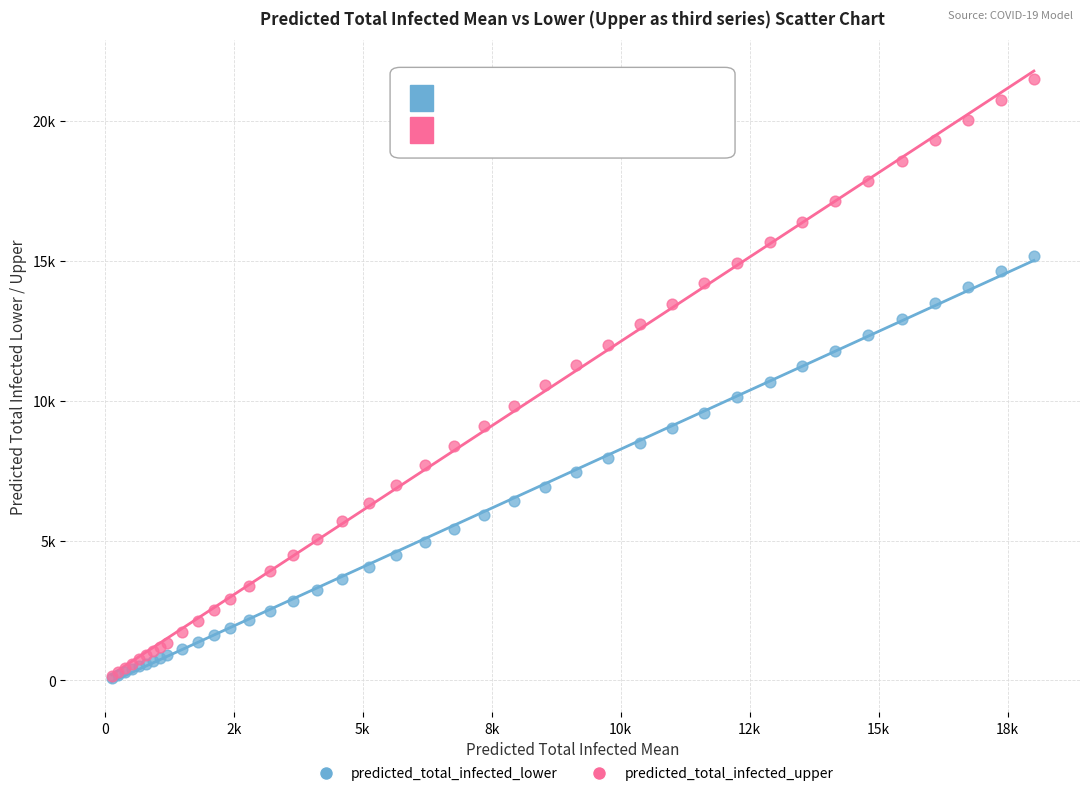

What are all the series names shown in the legend?

predicted_total_infected_lower, predicted_total_infected_upper